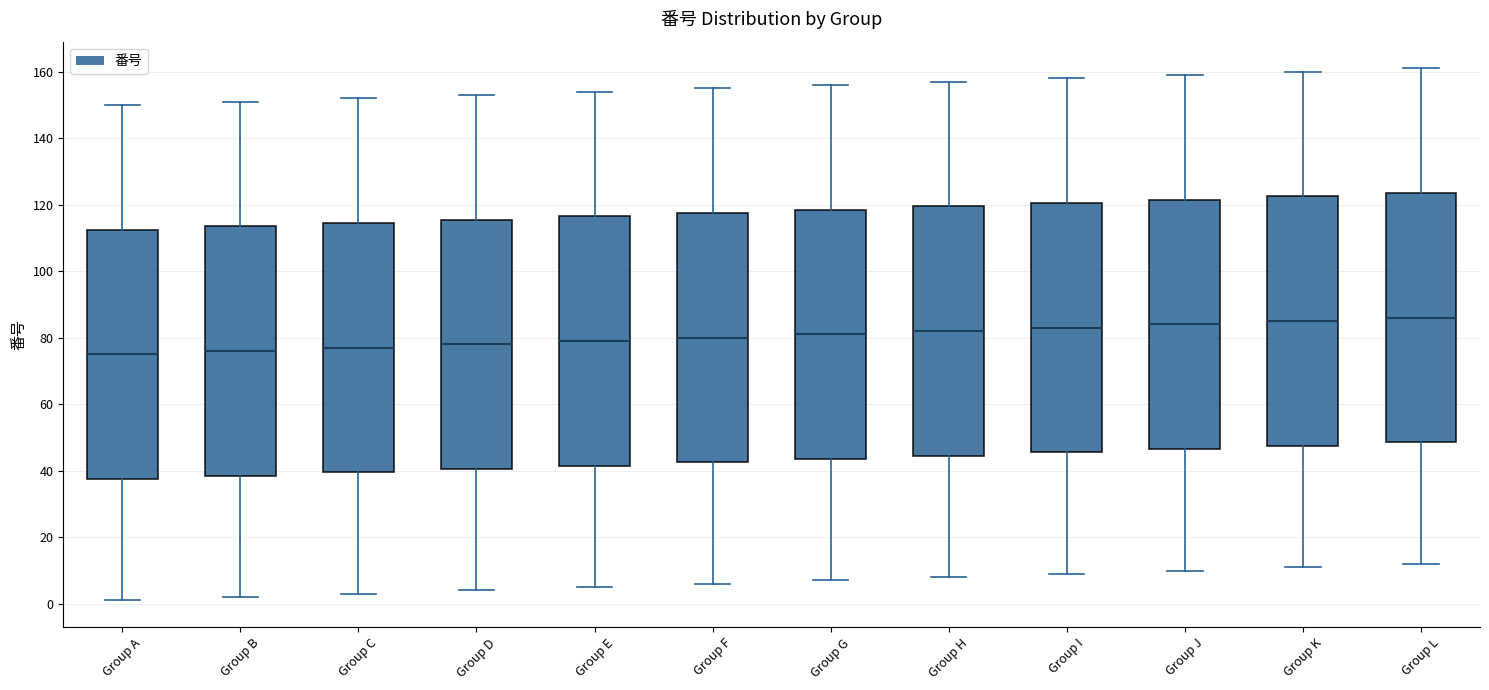

Reading left to right, read every box against the y-axis: the position of its median line, the range the box covers, and the ends of its whiskers. The values are not printed on the chart, so give them approximately, as read against the axis.

Group A: median 76, box 38 to 112, whiskers 2 to 150
Group B: median 76, box 38 to 114, whiskers 2 to 152
Group C: median 78, box 40 to 114, whiskers 4 to 152
Group D: median 78, box 40 to 116, whiskers 4 to 154
Group E: median 80, box 42 to 116, whiskers 6 to 154
Group F: median 80, box 42 to 118, whiskers 6 to 156
Group G: median 82, box 44 to 118, whiskers 8 to 156
Group H: median 82, box 44 to 120, whiskers 8 to 158
Group I: median 84, box 46 to 120, whiskers 10 to 158
Group J: median 84, box 46 to 122, whiskers 10 to 160
Group K: median 86, box 48 to 122, whiskers 12 to 160
Group L: median 86, box 48 to 124, whiskers 12 to 162